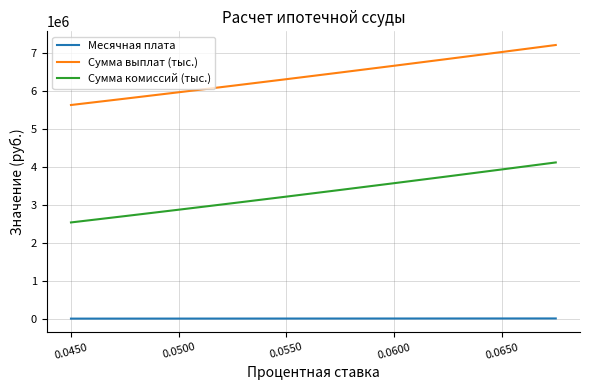

Rank the series by their maximum value, from lowest to highest.

Месячная плата, Сумма комиссий (тыс.), Сумма выплат (тыс.)